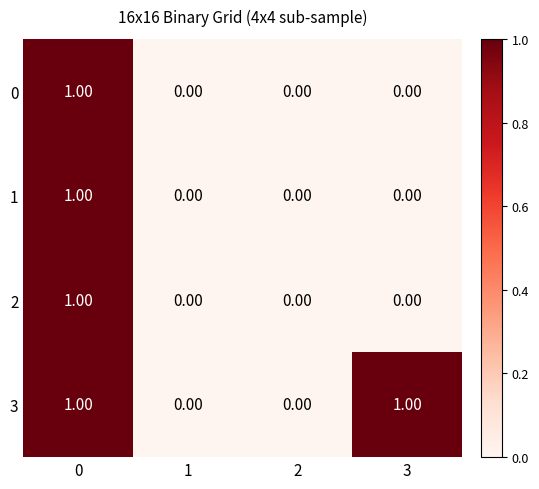

Which series changed the most between 2 and 3?

3